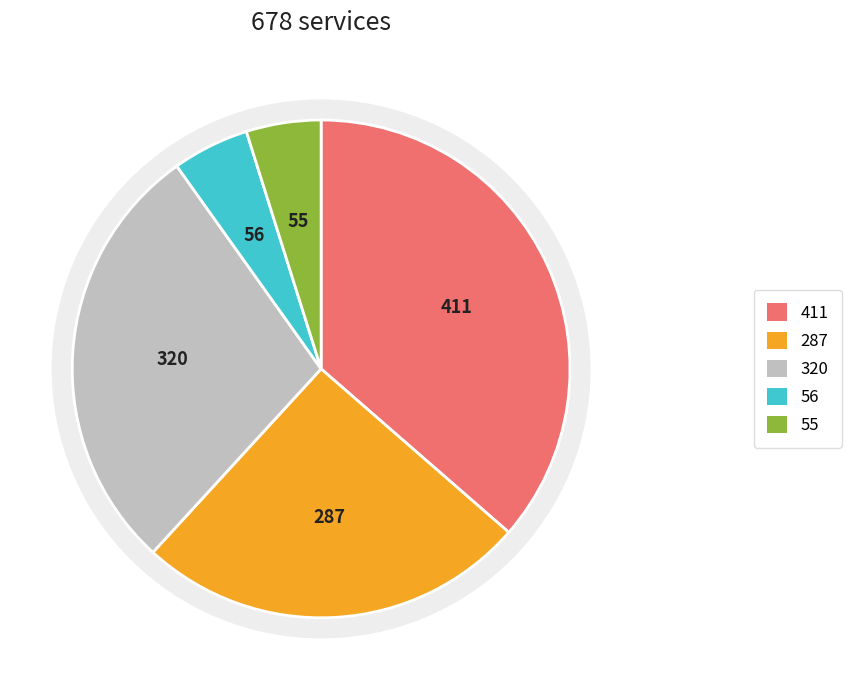

Does 23 represent more than half of the total?

No